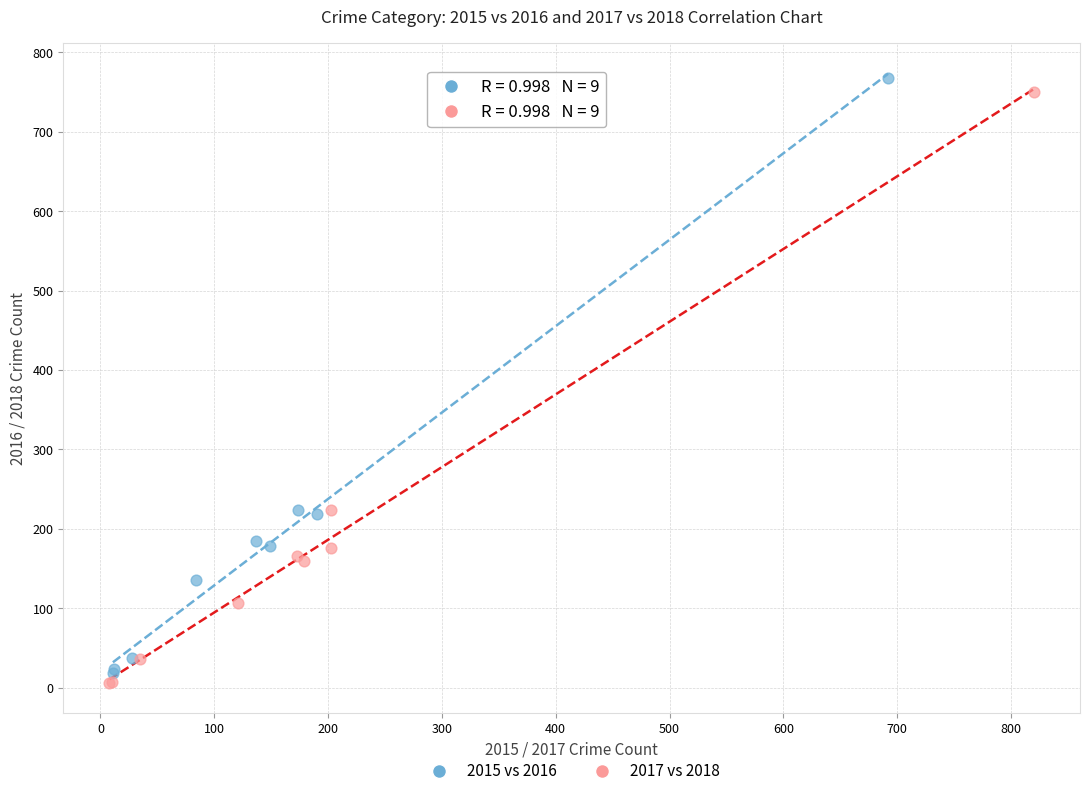

Which series has the widest spread of Y values?

2015 vs 2016